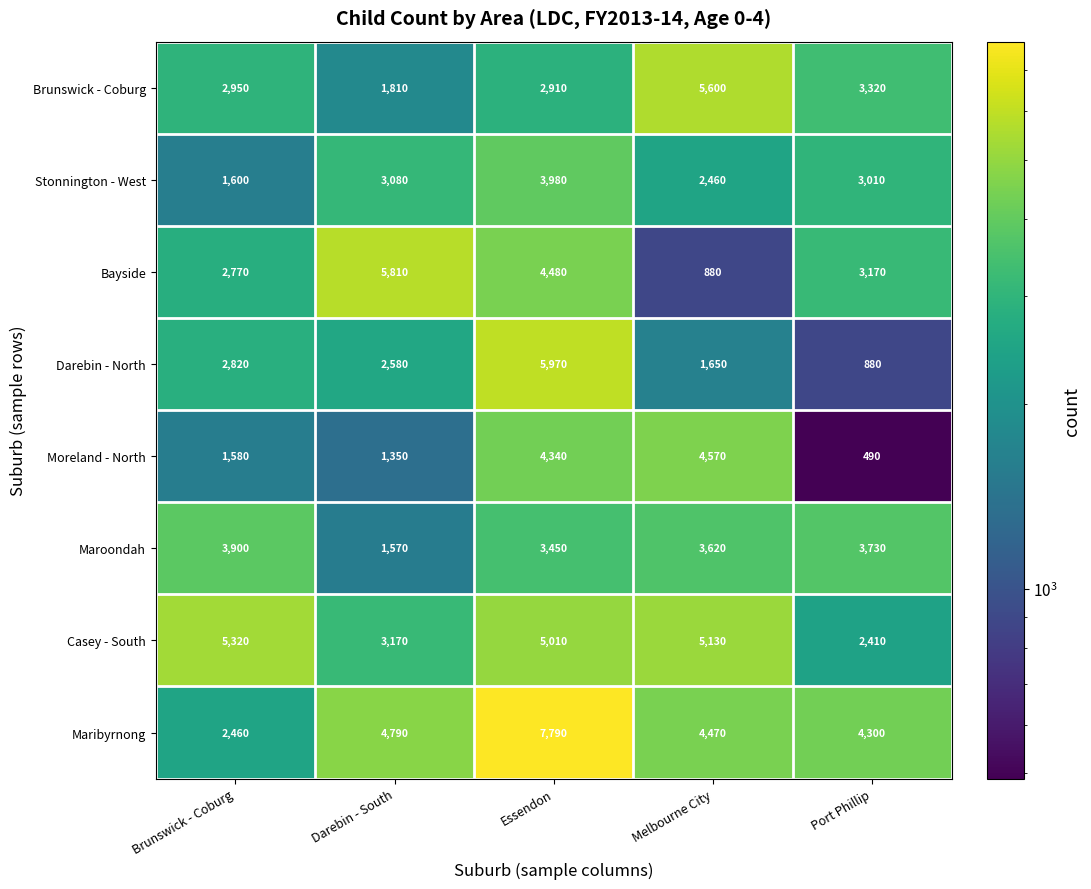

Rank the categories by Casey - South value from highest to lowest.

Brunswick - Coburg, Melbourne City, Essendon, Darebin - South, Port Phillip